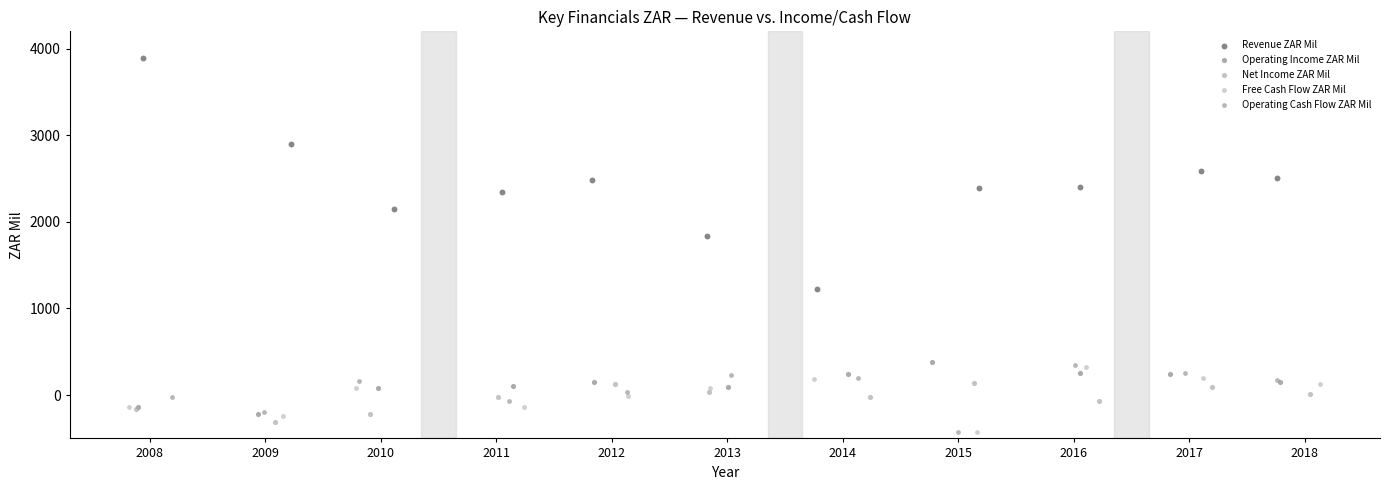

Which series has the largest Y range (max minus min)?

Revenue ZAR Mil